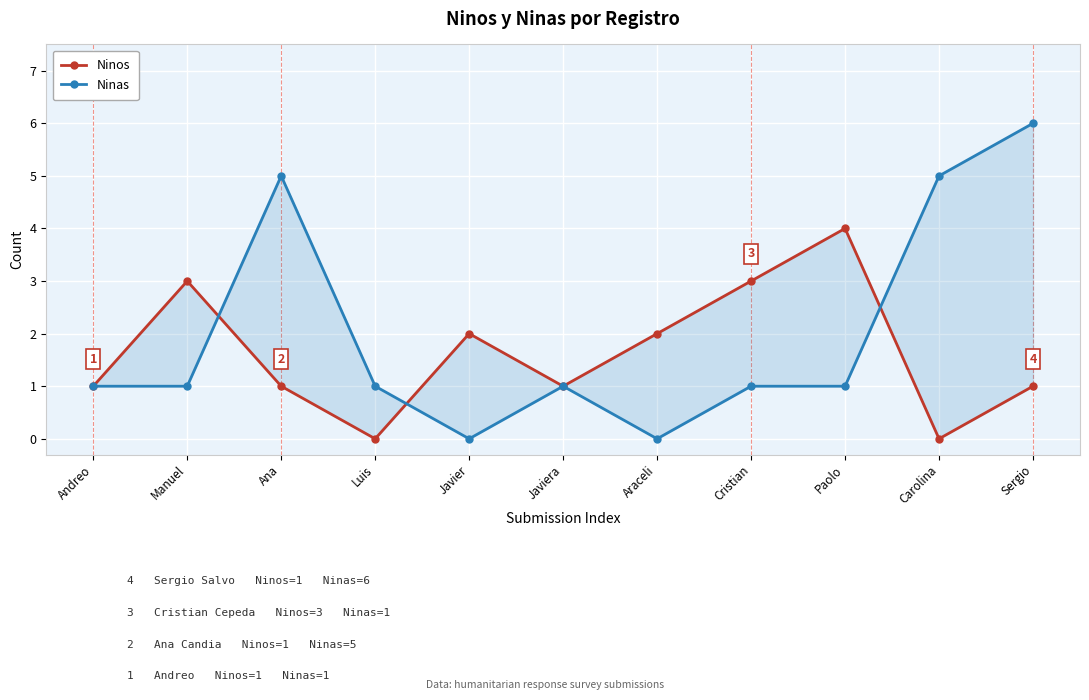

Which series has the largest total across all categories?

Ninas